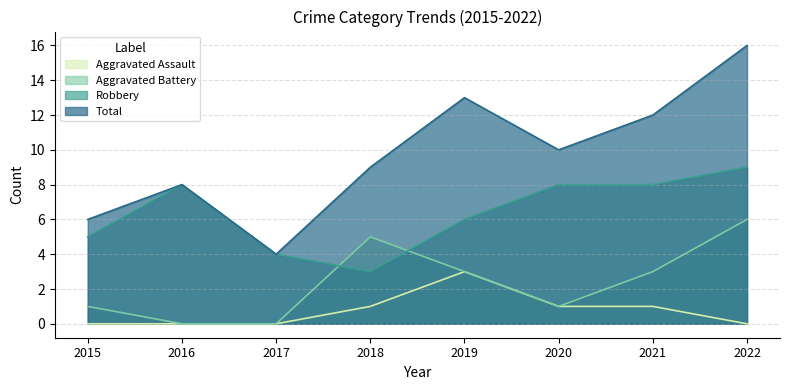

What is the approximate value of Aggravated Battery at 2015?

1